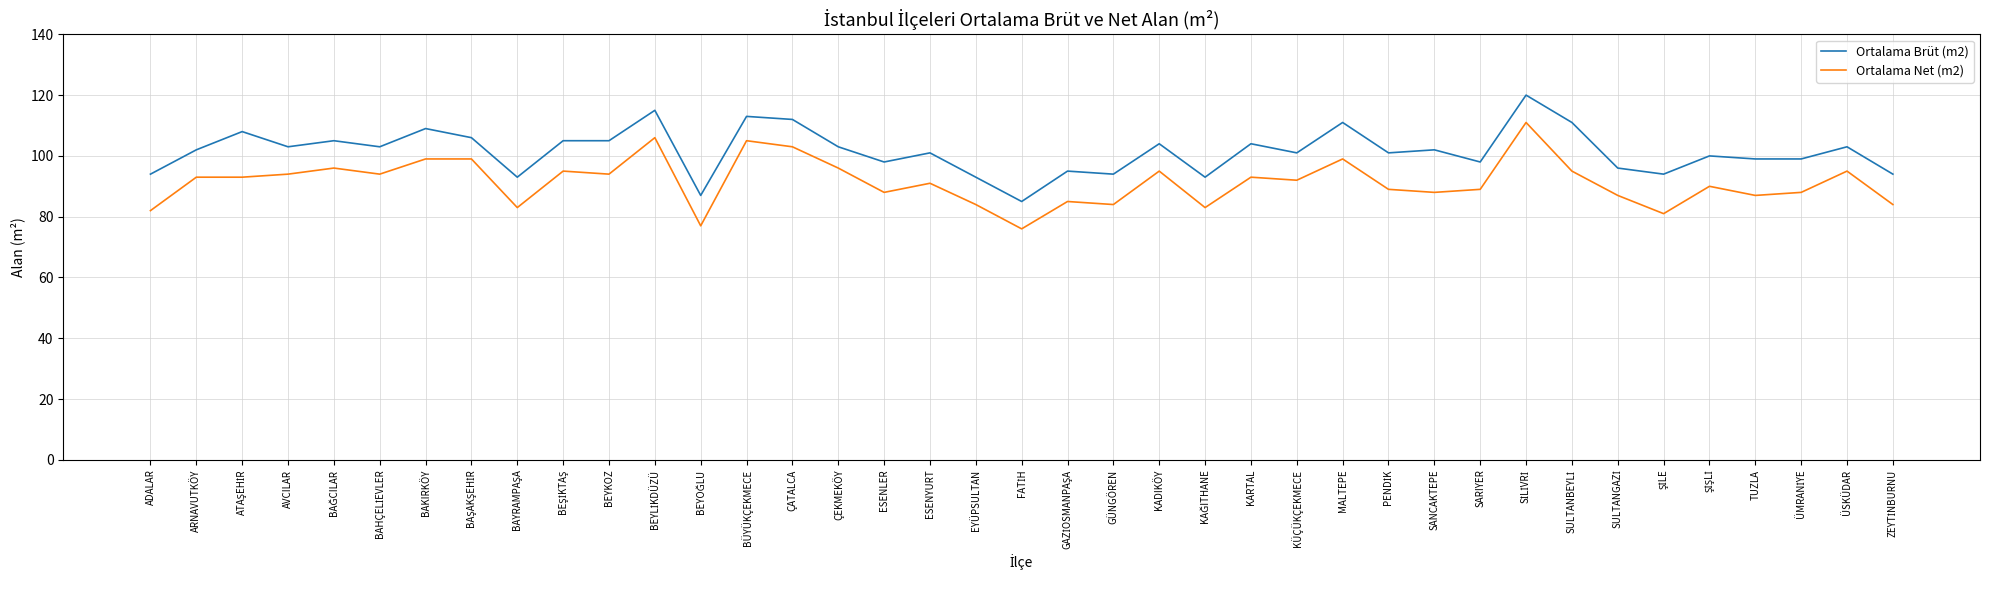

Between BAKIRKÖY and SARIYER, which series saw the biggest shift?

Ortalama Brüt (m2)